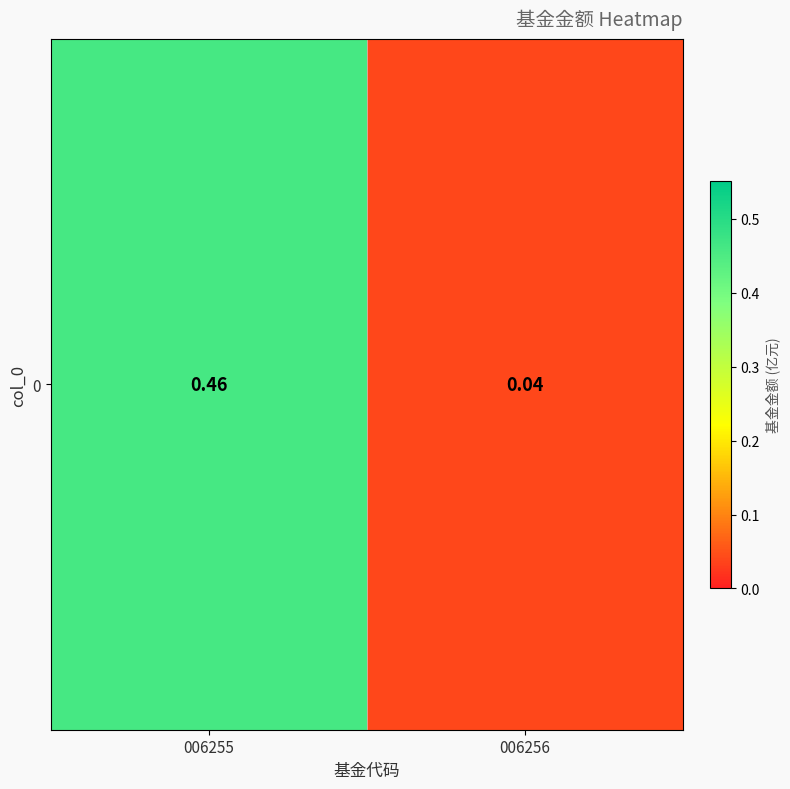

Reading right to left, extract all data points from this chart.

006256=0.0	006255=0.5